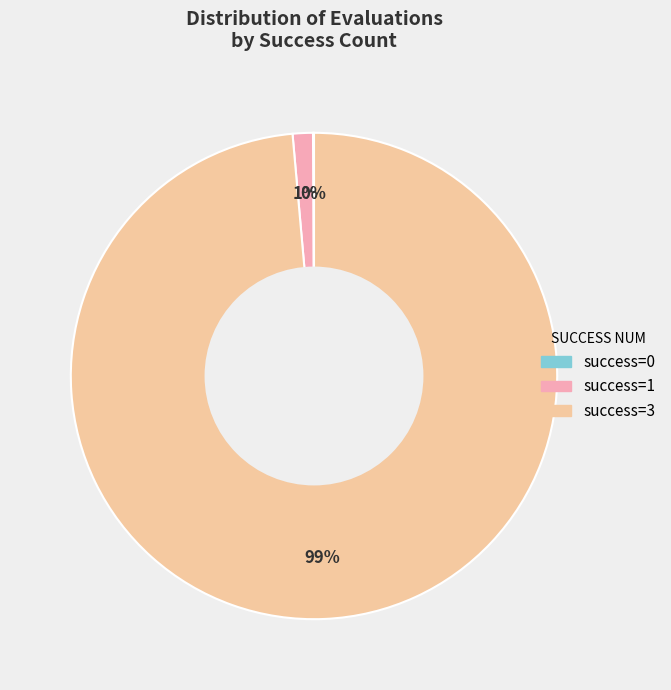

To the nearest percent, what is the average slice percentage?

33%